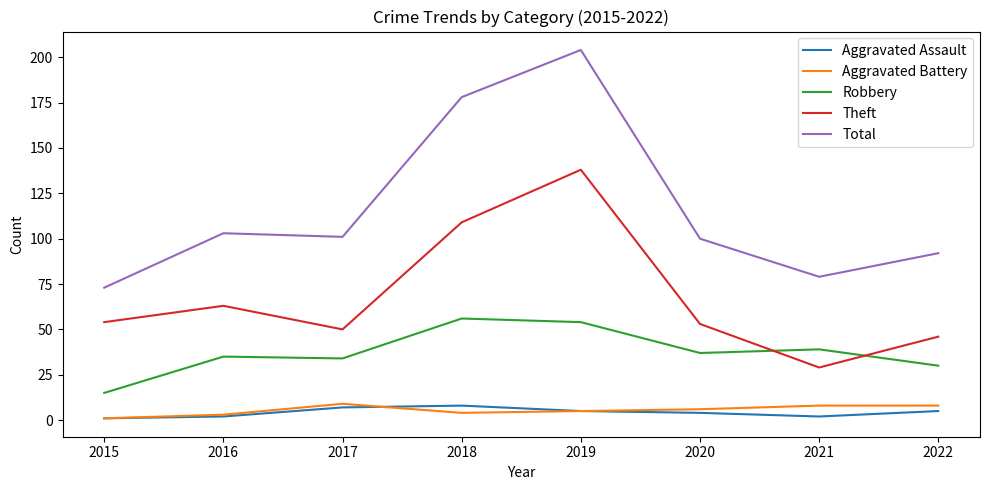

Where is the first local minimum for Theft?

2017